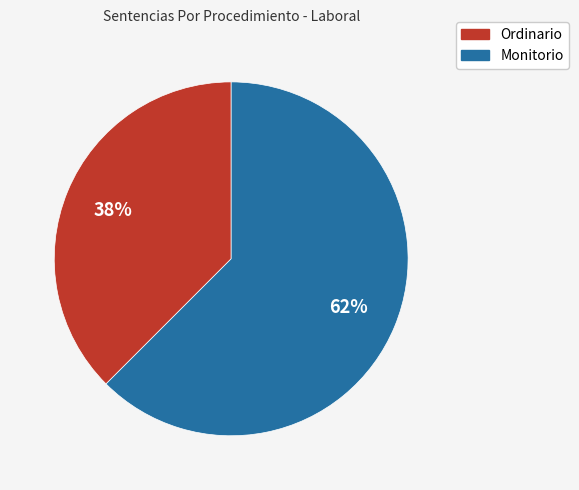

Do Ordinario and Monitorio together represent more than half of the pie?

Yes